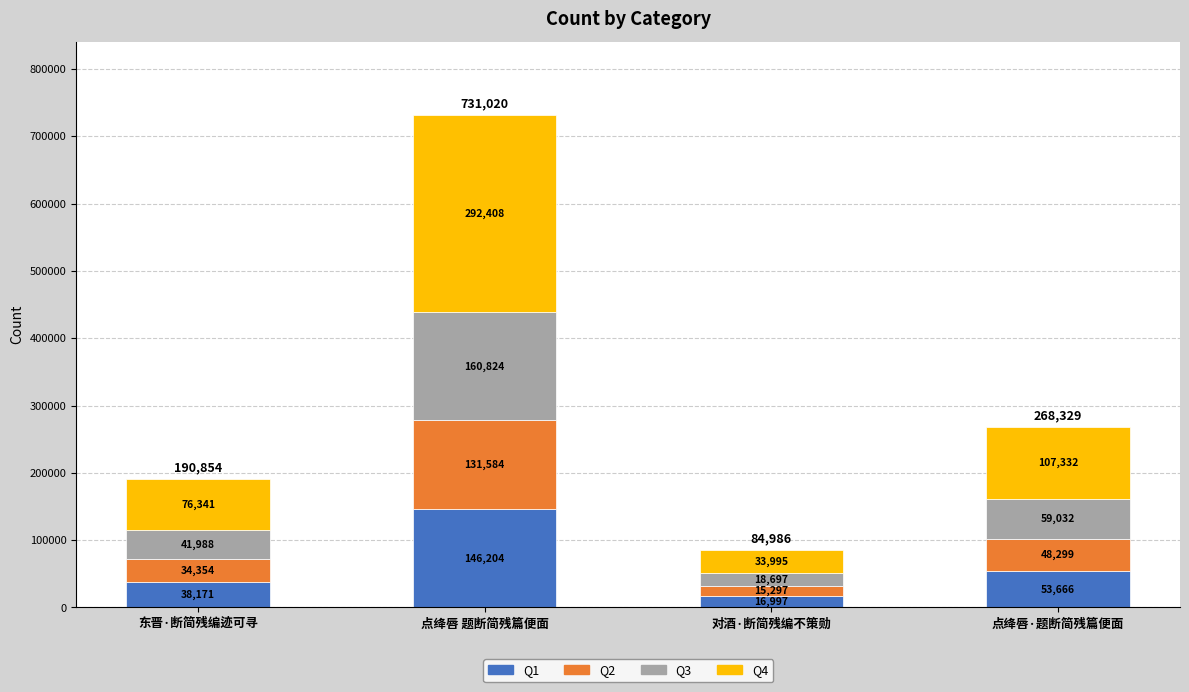

Where does the Q1 series first go above 53666?

点绛唇 题断简残篇便面